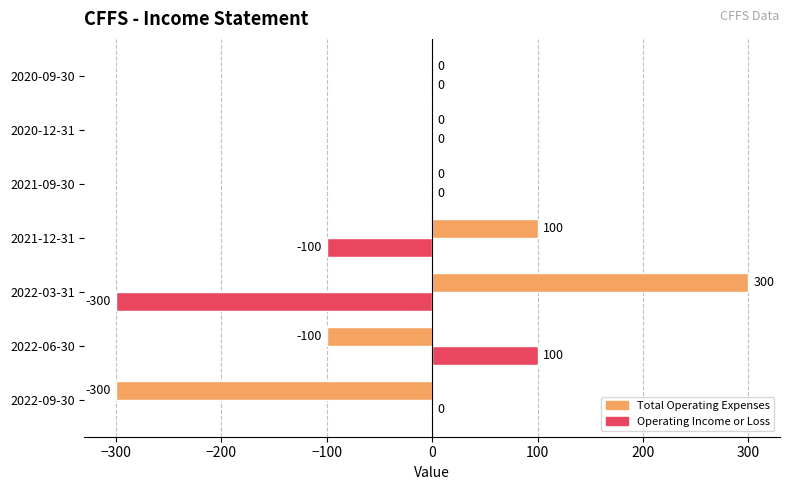

What are all the series names shown in the legend?

Total Operating Expenses, Operating Income or Loss